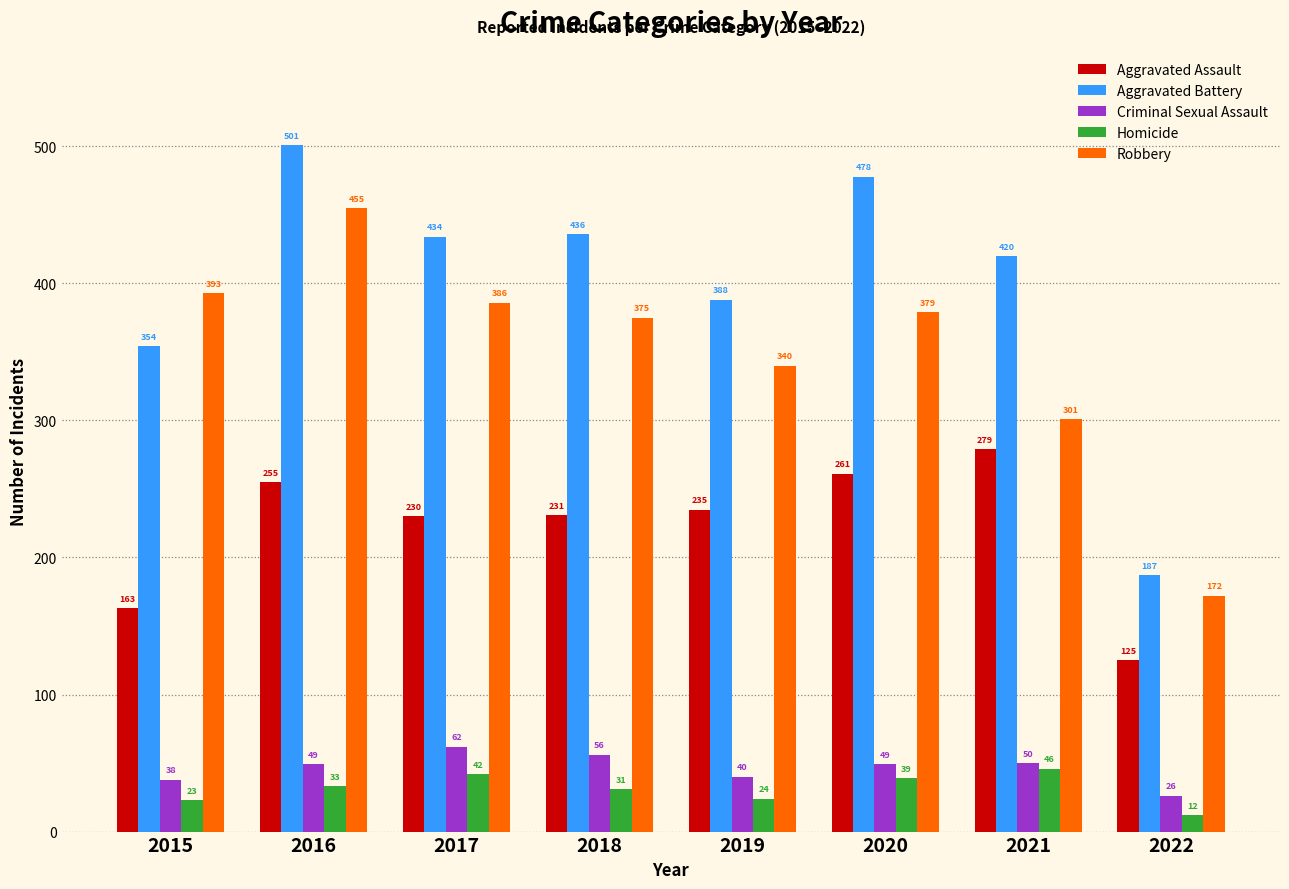

Reading left to right, list all the values displayed in this chart.

Aggravated Assault: 163	255	230	231	235	261	279	125
Aggravated Battery: 354	501	434	436	388	478	420	187
Criminal Sexual Assault: 38	49	62	56	40	49	50	26
Homicide: 23	33	42	31	24	39	46	12
Robbery: 393	455	386	375	340	379	301	172